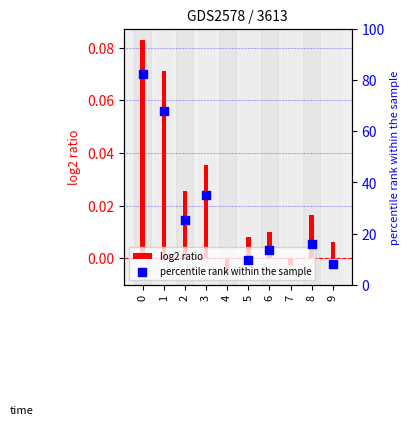

Is the value of log2 ratio at 0 greater than the value of percentile rank within the sample at 9?

No